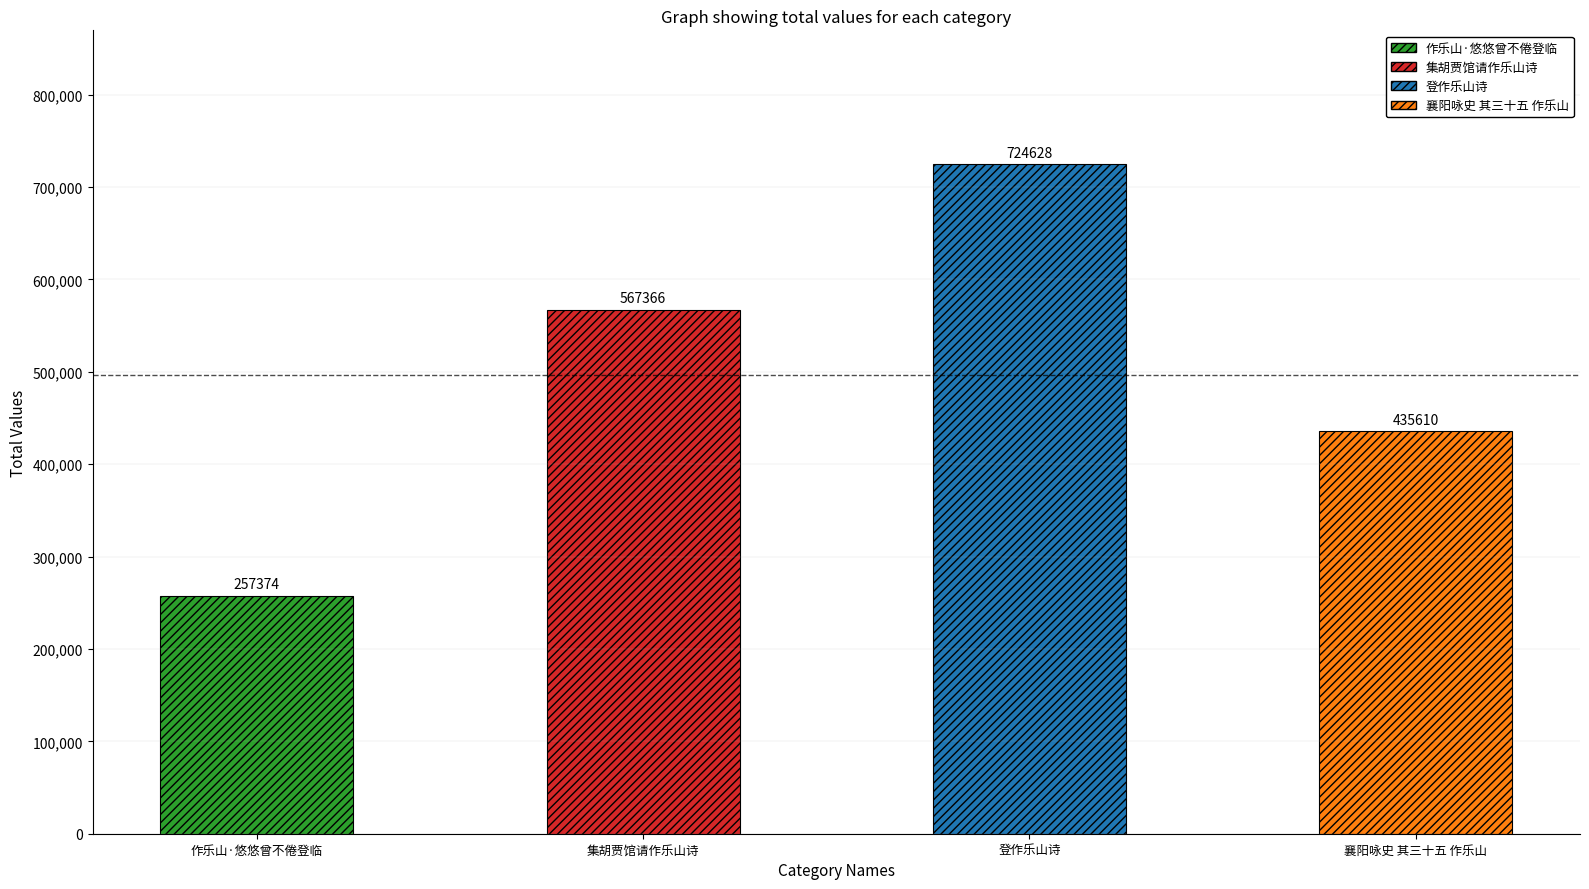

The value at 襄阳咏史 其三十五 作乐山 is 634727. True or false?

False